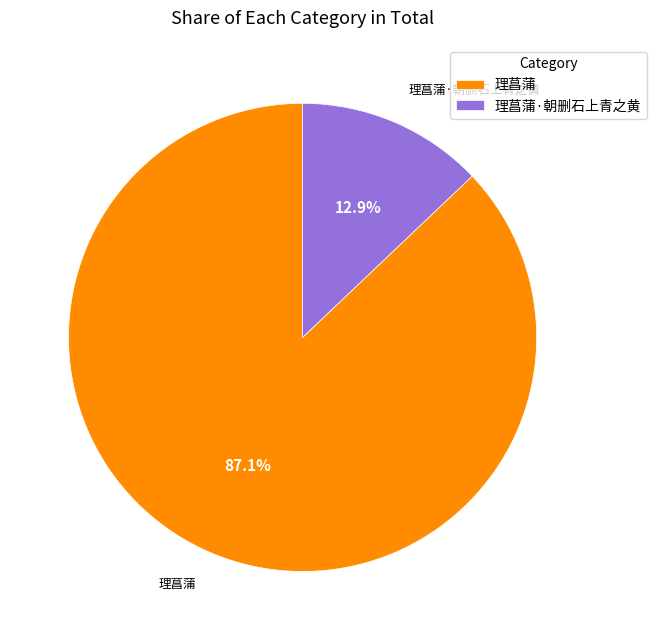

Between 理菖蒲·朝删石上青之黄 and 理菖蒲, which is larger?

理菖蒲